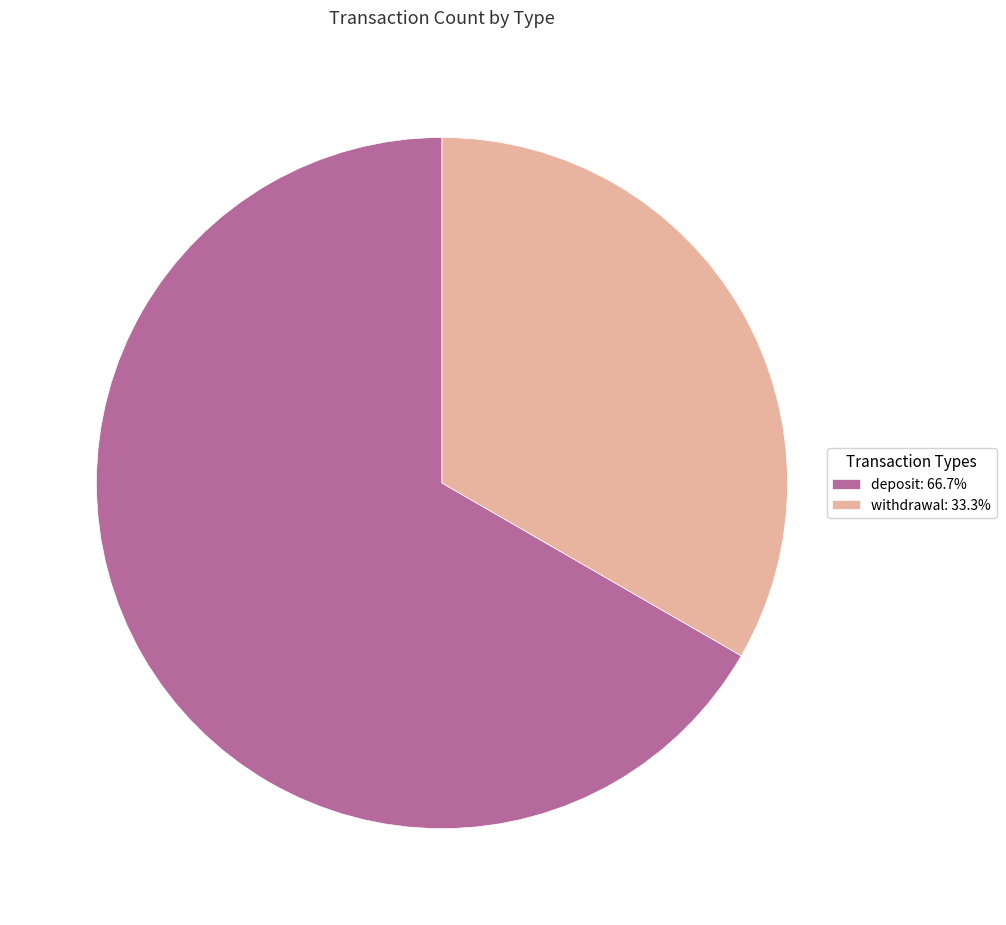

What is the smallest slice in the pie chart?

withdrawal